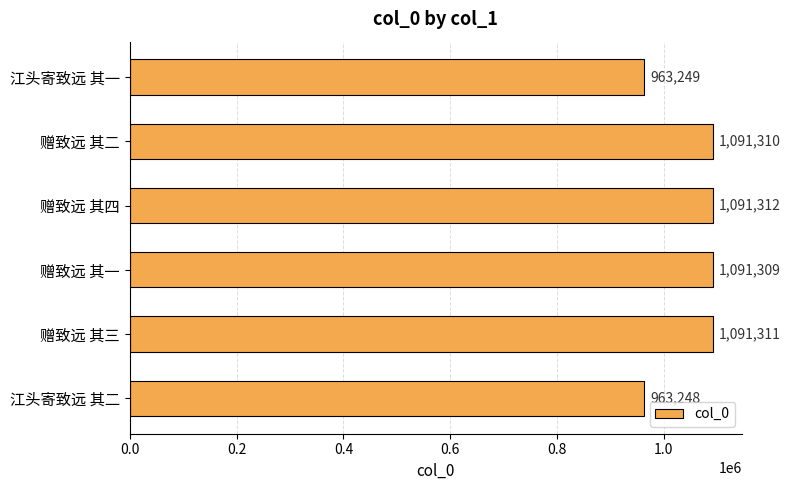

Which label corresponds to the largest value in the chart?

赠致远 其四